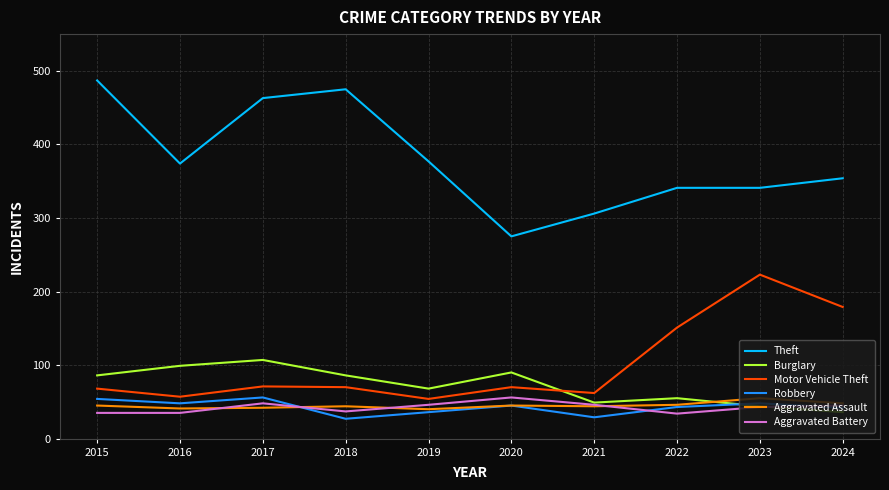

True or false: Theft and Aggravated Battery cross at least once.

False